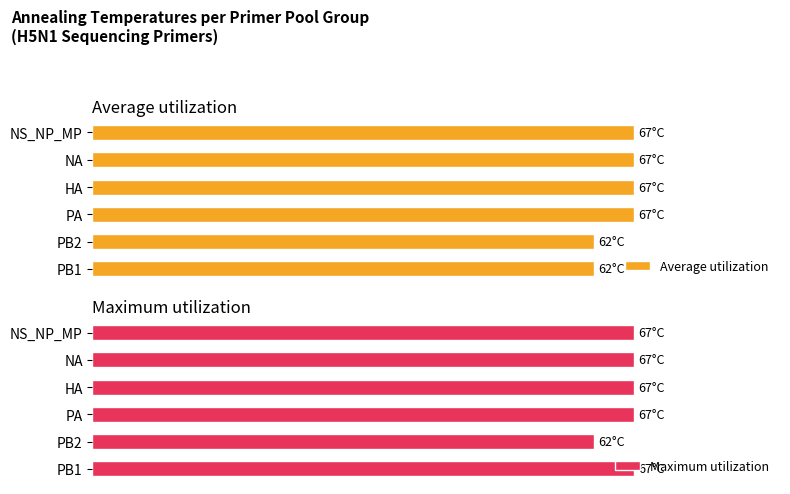

Rank the series by their average value, from lowest to highest.

Average utilization, Maximum utilization